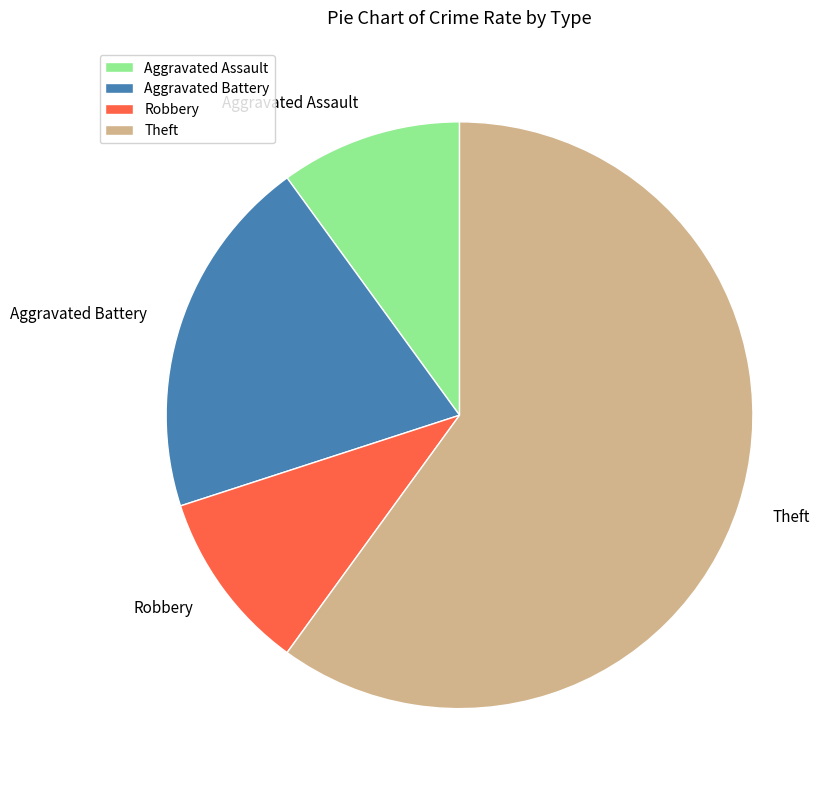

Which category has the biggest portion of the pie?

Theft